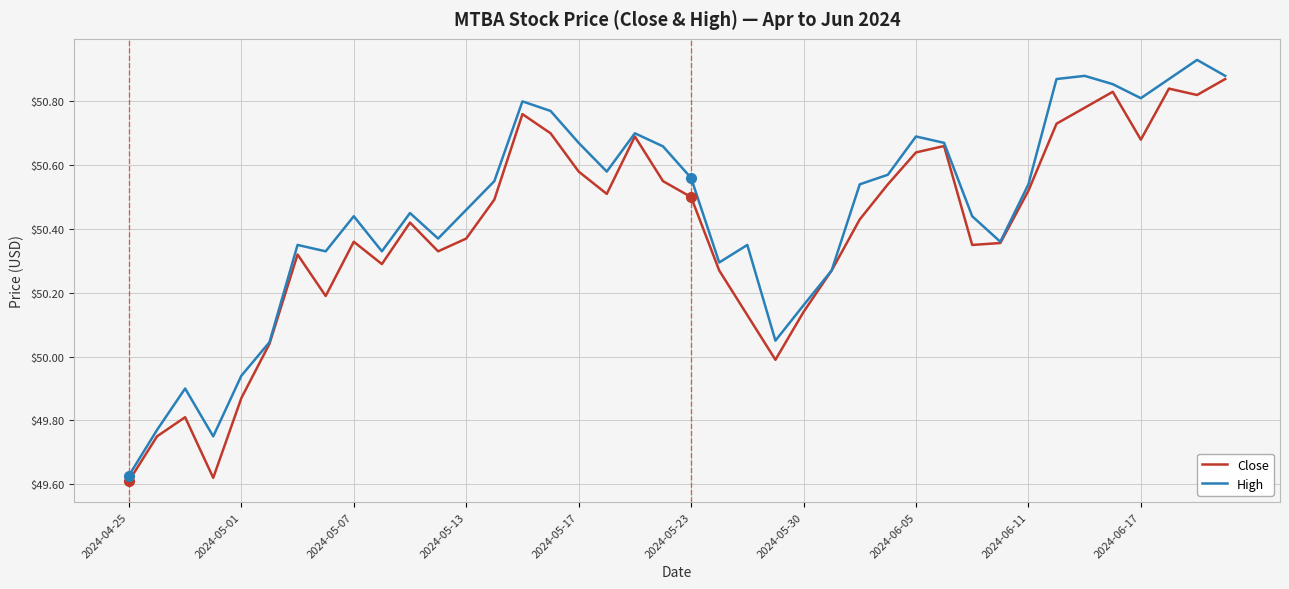

Rank the series by their maximum value, from highest to lowest.

High, Close